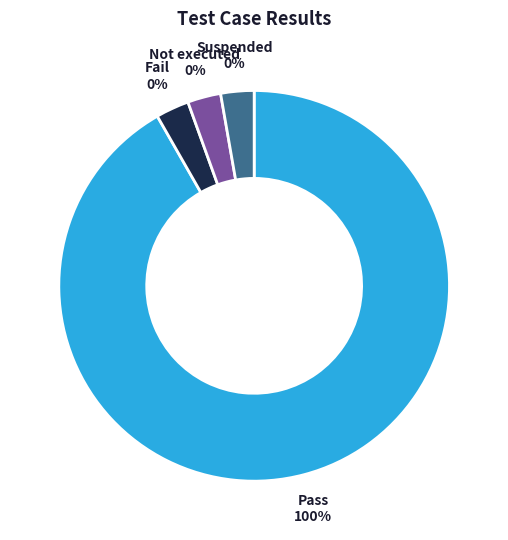

Which slice represents more than half of the pie?

Pass